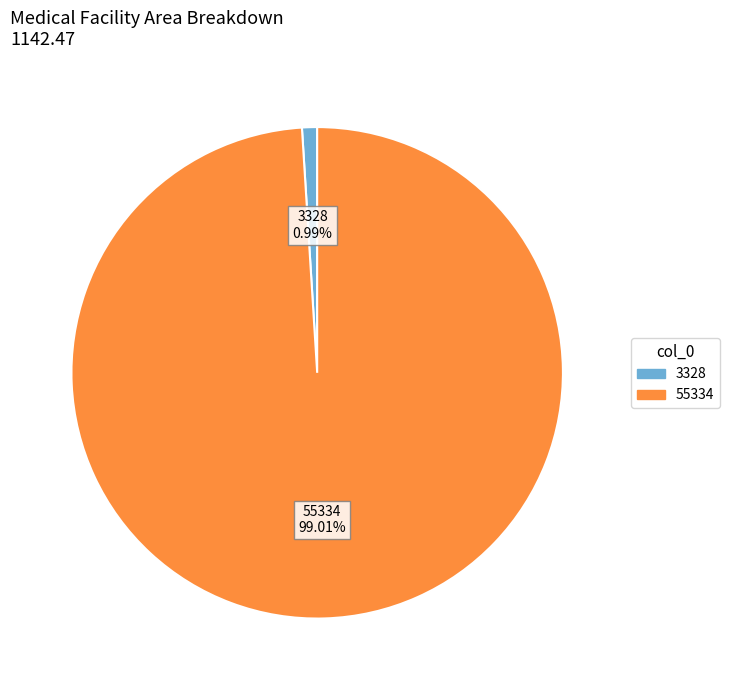

Is the sum of 3328 and 55334 greater than half?

Yes